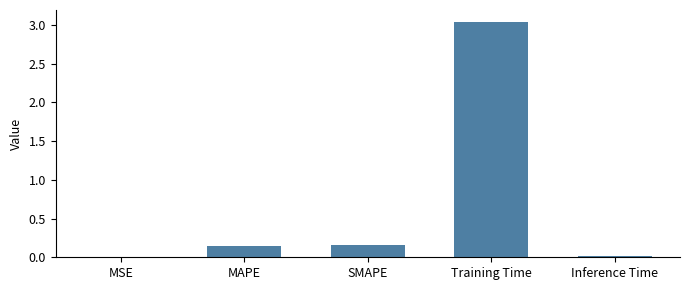

The chart shows a value of 0.0 at MSE. True or false?

True